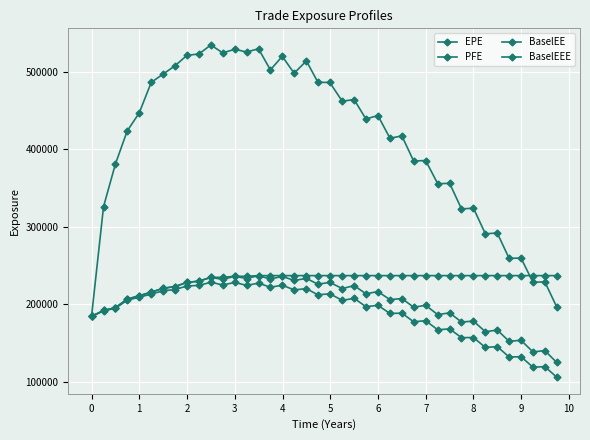

How many lines are shown in the chart?

4